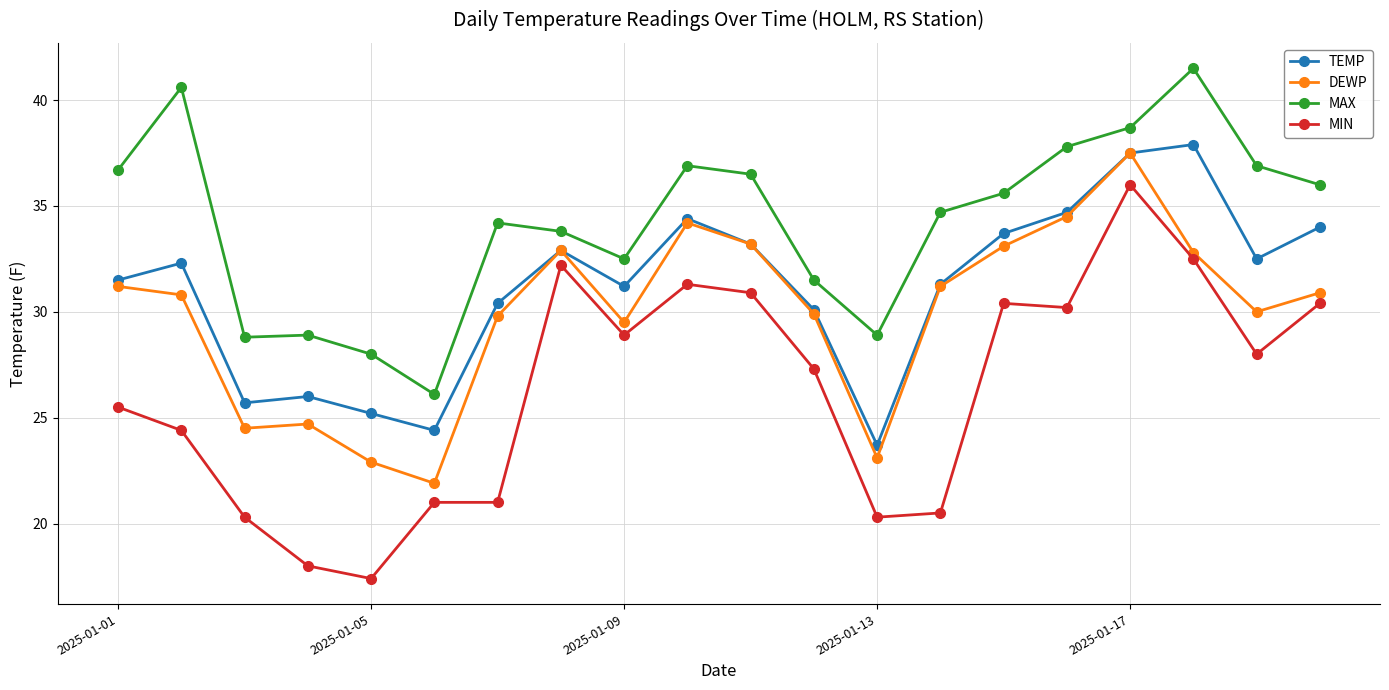

Count the number of data series in this chart.

4